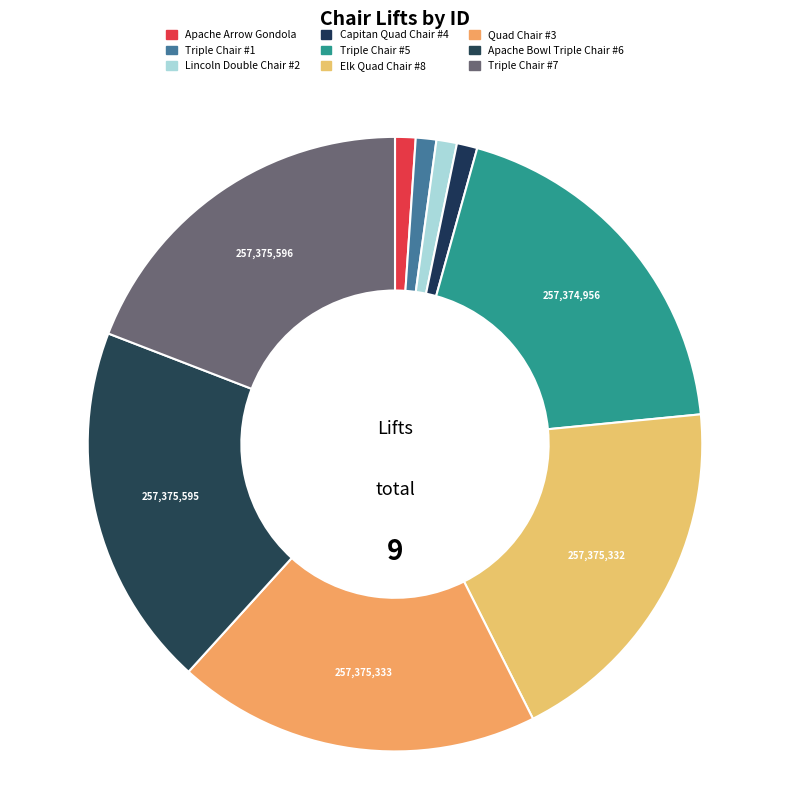

How many slices are in this pie chart?

9